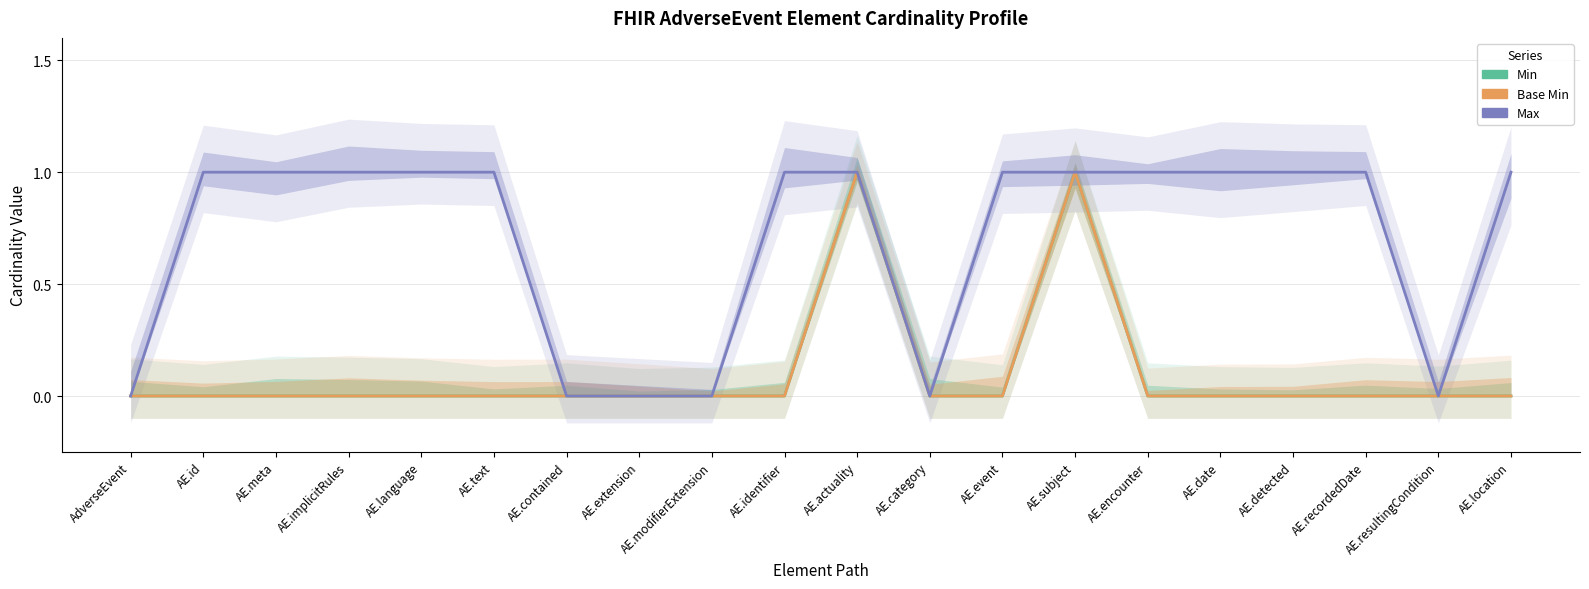

At AE.meta, list the series in order from largest to smallest.

Max, Min, Base Min